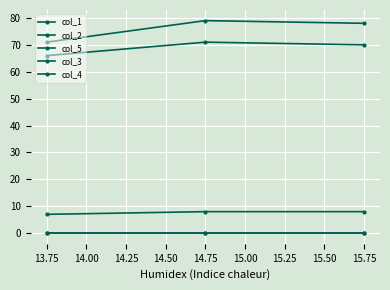

How many lines are shown in the chart?

5